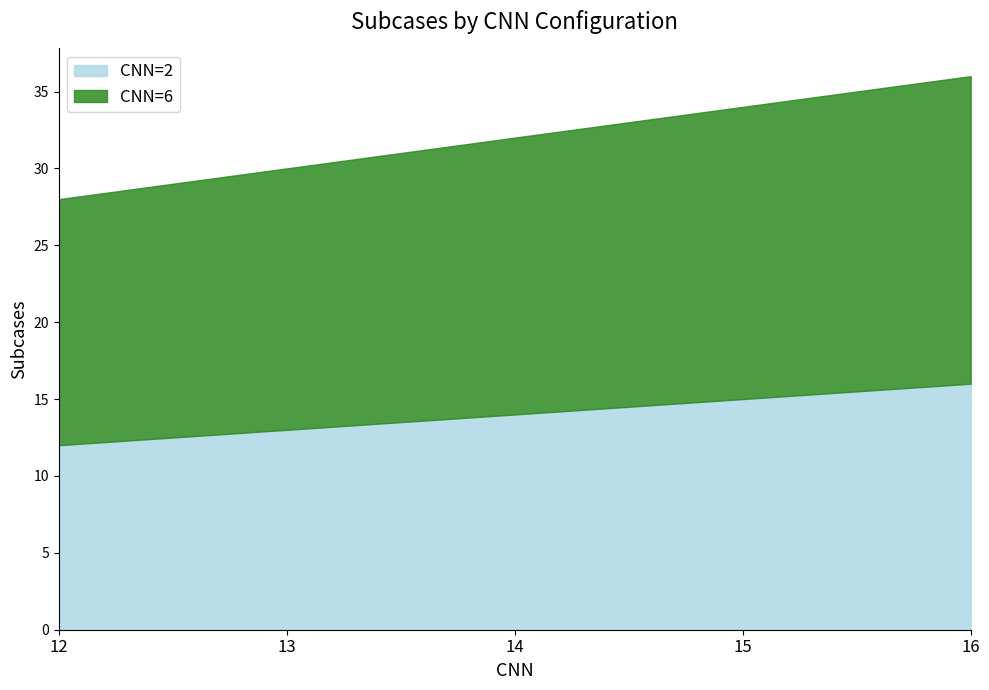

Rank the series by their maximum value, from highest to lowest.

CNN=6, CNN=2